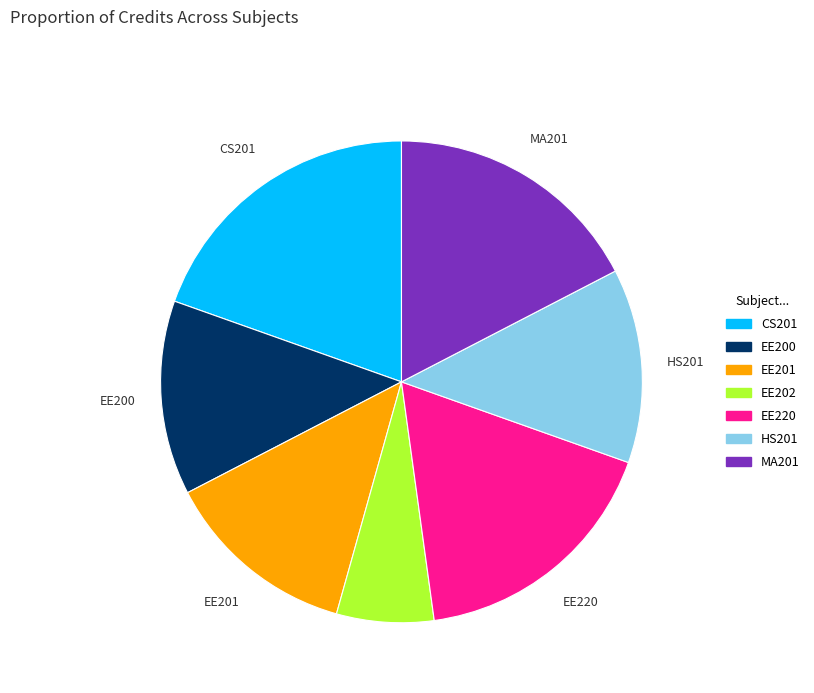

Between EE201 and EE220, which is larger?

EE220